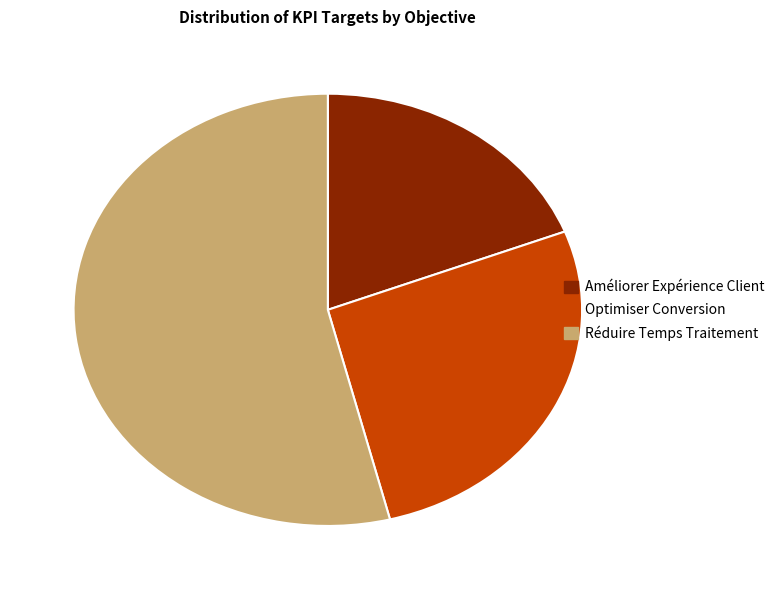

The Améliorer Expérience Client slice represents 19% of the pie. True or false?

True